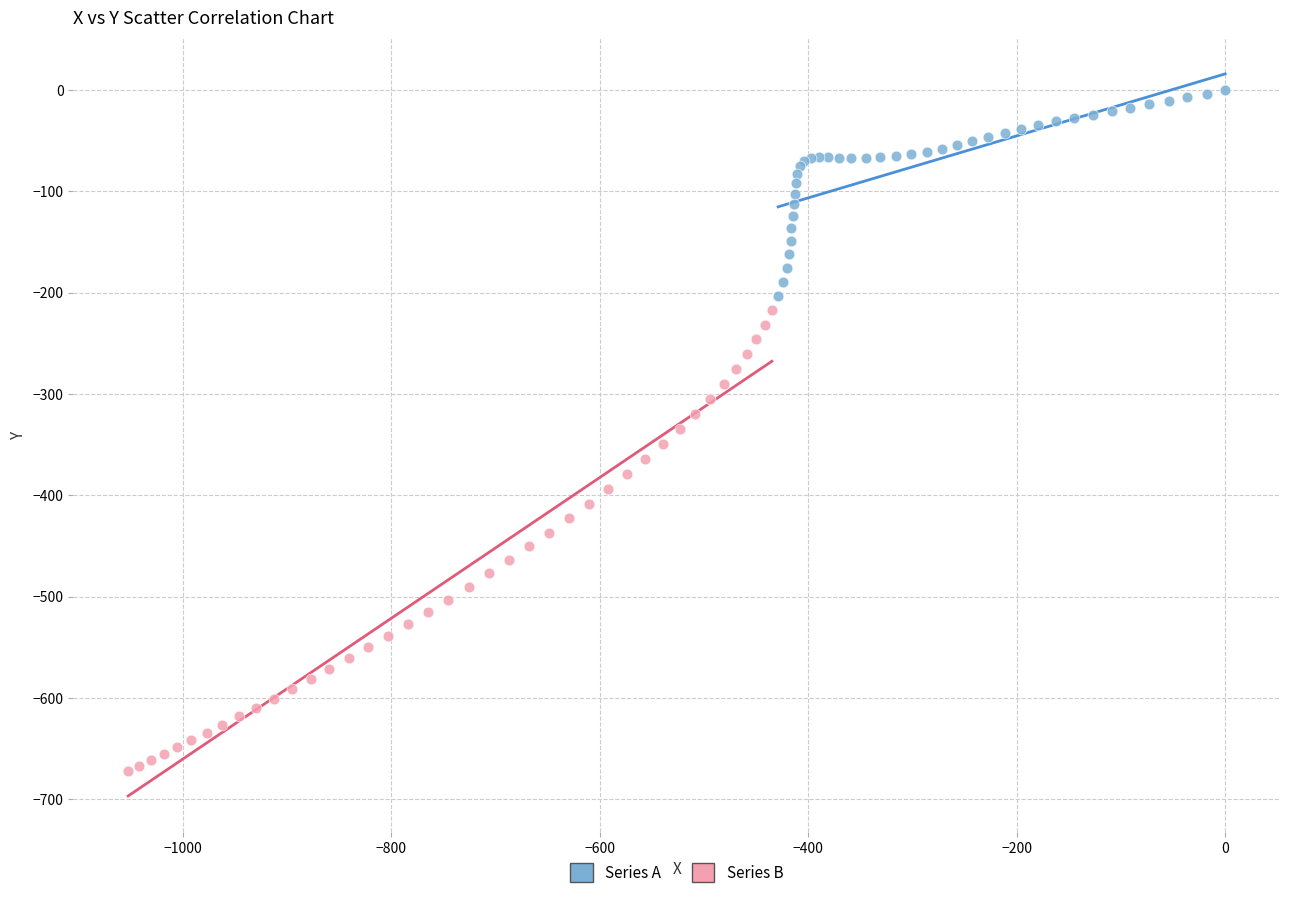

Which series has the largest Y range (max minus min)?

Series B